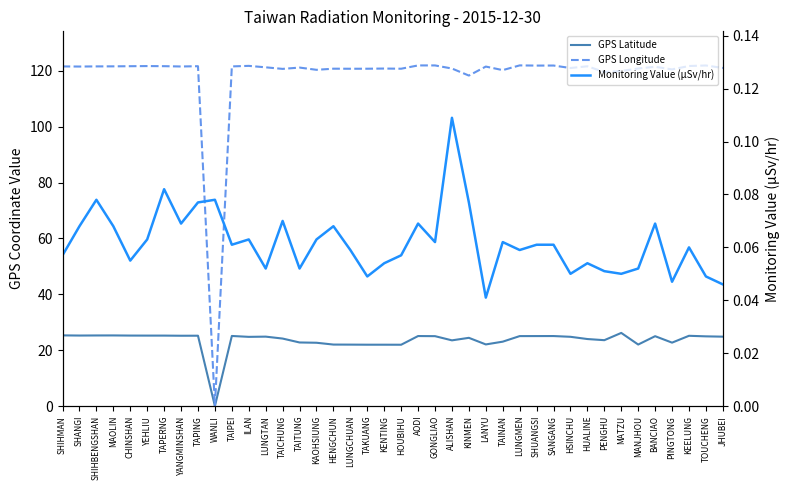

In GPS Latitude, how many points are lower than both neighbors (excluding endpoints)?

10